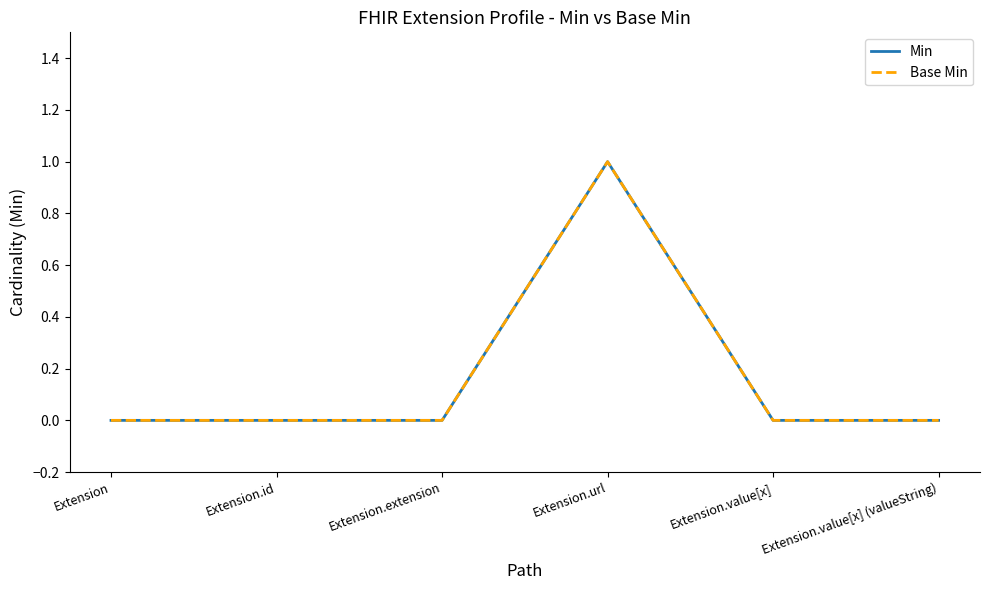

In Base Min, how many points are higher than both neighbors (excluding endpoints)?

1